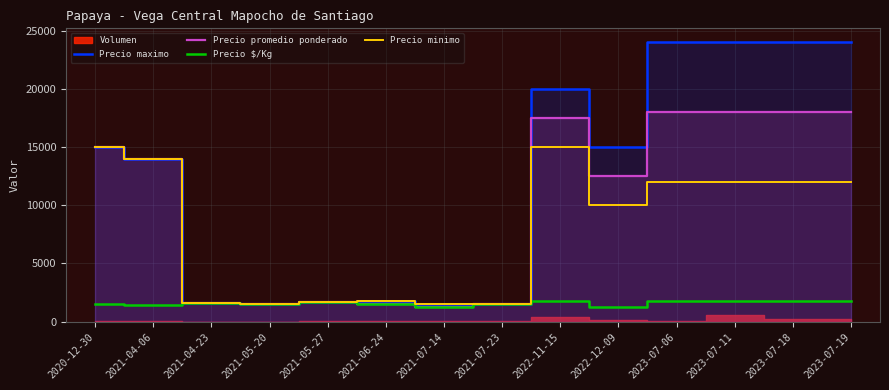

The value of Precio promedio ponderado at 2021-07-14 is 1250. True or false?

True